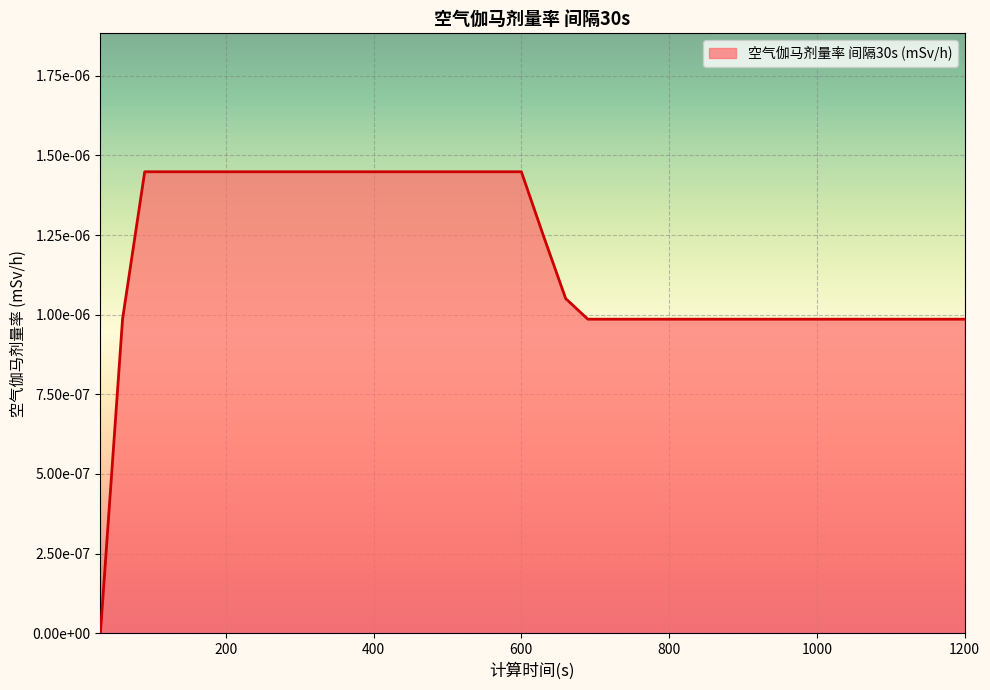

Is this an area chart (filled region under the line)?

Yes